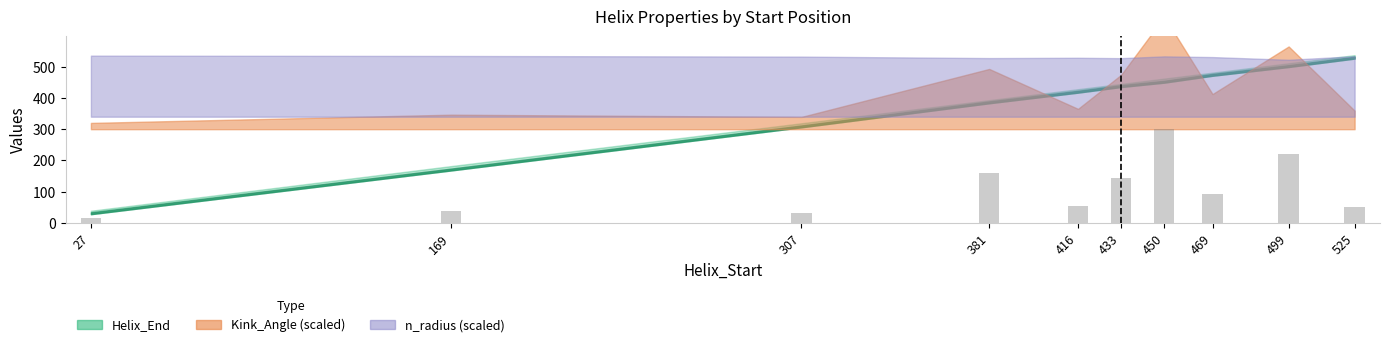

Does the chart contain stacked bars?

No